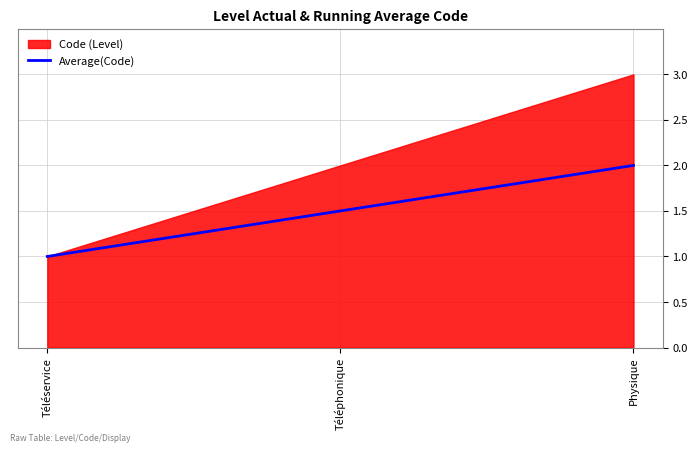

List the labels in order of value, smallest first.

Téléservice, Téléphonique, Physique